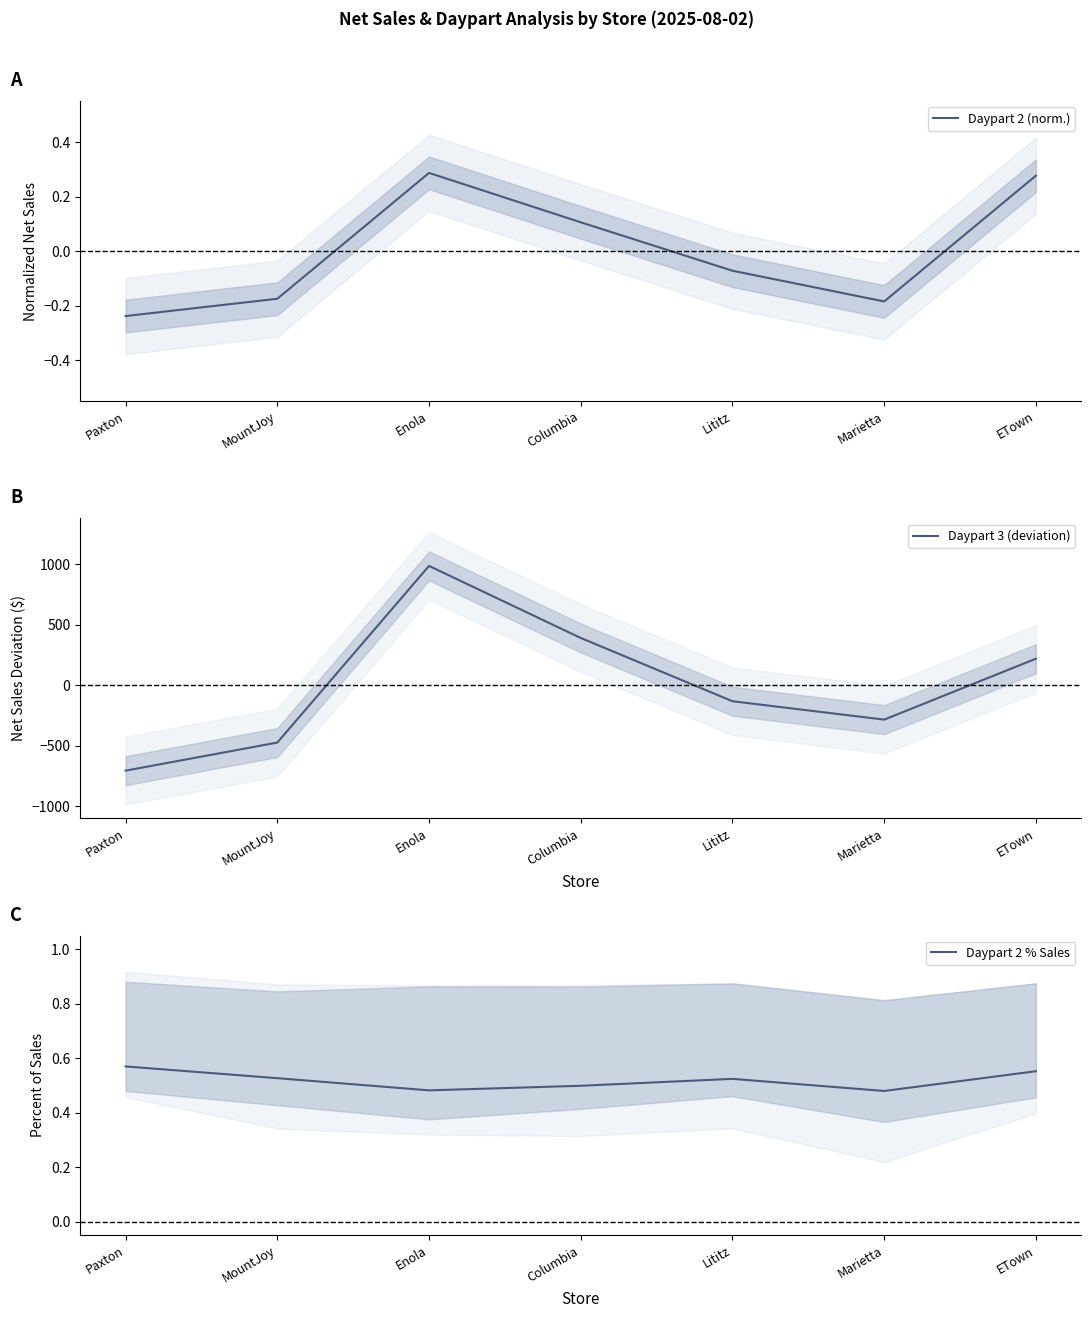

What position from the left is Lititz?

5